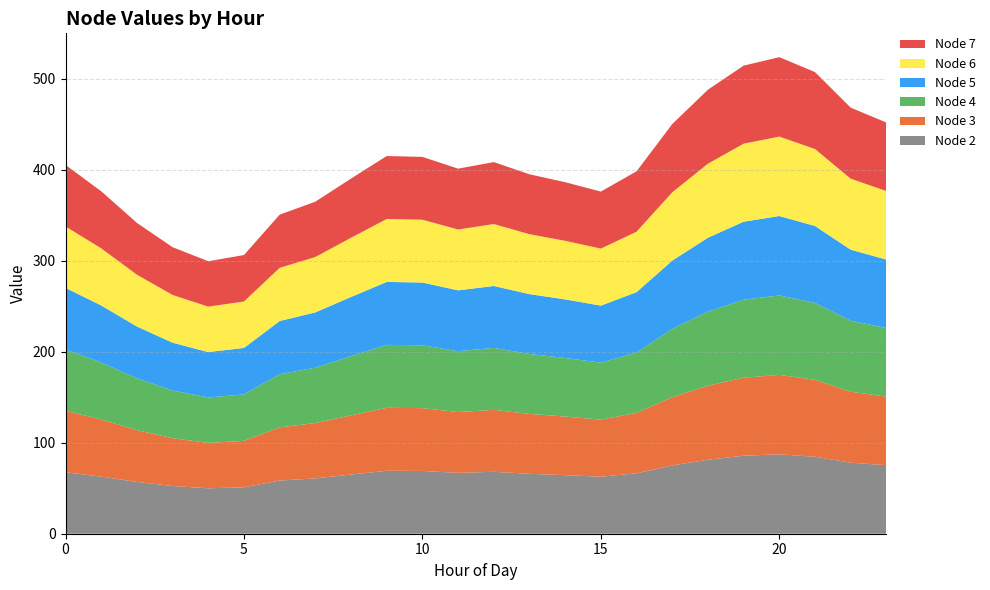

Reading right to left, what are all the values shown in this chart?

Node 2: 23=75.3	22=78.1	21=84.6	20=87.3	19=85.7	18=81.3	17=75.1	16=66.4	15=62.7	14=64.4	13=65.8	12=68.1	11=66.9	10=69.0	9=69.2	8=65.1	7=60.8	6=58.5	5=51.1	4=49.9	3=52.5	2=56.9	1=62.7	0=67.6
Node 3: 23=75.3	22=78.1	21=84.6	20=87.3	19=85.7	18=81.3	17=75.1	16=66.4	15=62.7	14=64.4	13=65.8	12=68.1	11=66.9	10=69.0	9=69.2	8=65.1	7=60.8	6=58.5	5=51.1	4=49.9	3=52.5	2=56.9	1=62.7	0=67.6
Node 4: 23=75.3	22=78.1	21=84.6	20=87.3	19=85.7	18=81.3	17=75.1	16=66.4	15=62.7	14=64.4	13=65.8	12=68.1	11=66.9	10=69.0	9=69.2	8=65.1	7=60.8	6=58.5	5=51.1	4=49.9	3=52.5	2=56.9	1=62.7	0=67.6
Node 5: 23=75.3	22=78.1	21=84.6	20=87.3	19=85.7	18=81.3	17=75.1	16=66.4	15=62.7	14=64.4	13=65.8	12=68.1	11=66.9	10=69.0	9=69.2	8=65.1	7=60.8	6=58.5	5=51.1	4=49.9	3=52.5	2=56.9	1=62.7	0=67.6
Node 6: 23=75.3	22=78.1	21=84.6	20=87.3	19=85.7	18=81.3	17=75.1	16=66.4	15=62.7	14=64.4	13=65.8	12=68.1	11=66.9	10=69.0	9=69.2	8=65.1	7=60.8	6=58.5	5=51.1	4=49.9	3=52.5	2=56.9	1=62.7	0=67.6
Node 7: 23=75.3	22=78.1	21=84.6	20=87.3	19=85.7	18=81.3	17=75.1	16=66.4	15=62.7	14=64.4	13=65.8	12=68.1	11=66.9	10=69.0	9=69.2	8=65.1	7=60.8	6=58.5	5=51.1	4=49.9	3=52.5	2=56.9	1=62.7	0=67.6